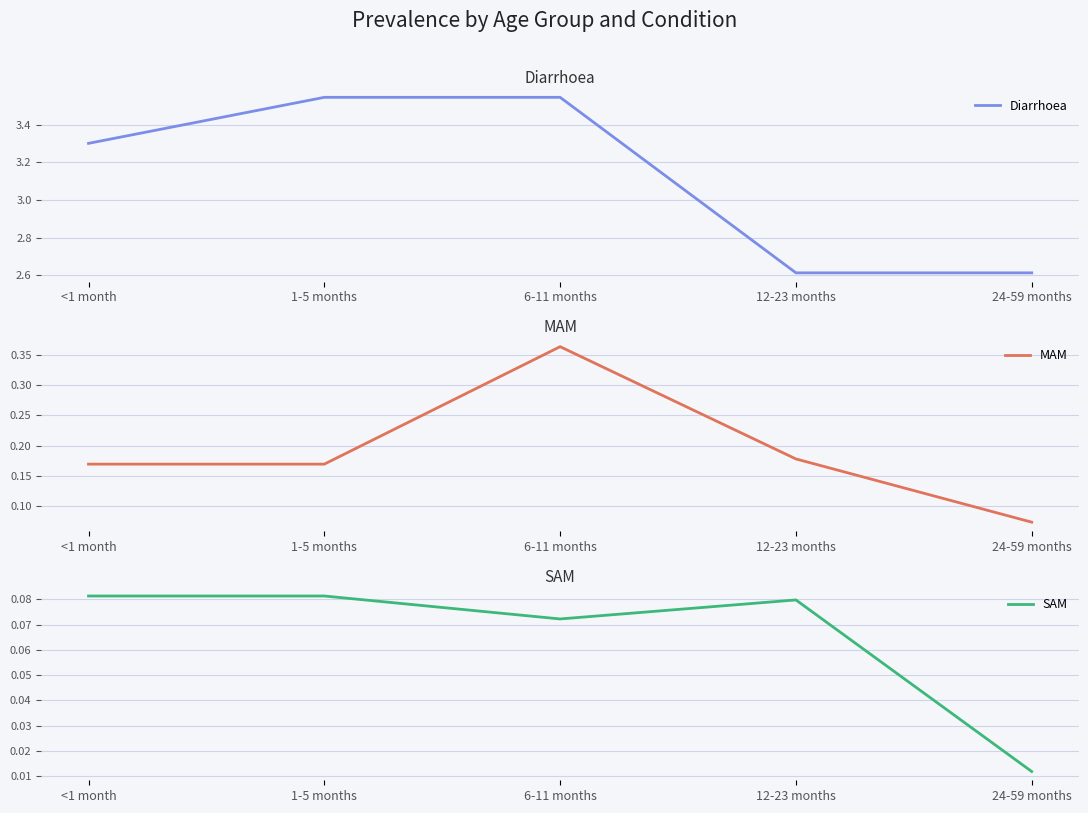

How many lines are shown in the chart?

3